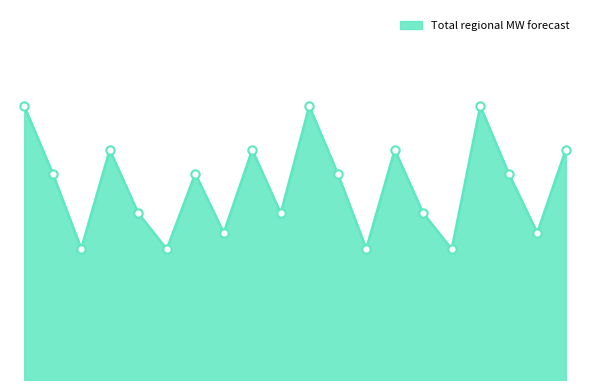

What is the label of the 16th point from the left?

FRCC-8